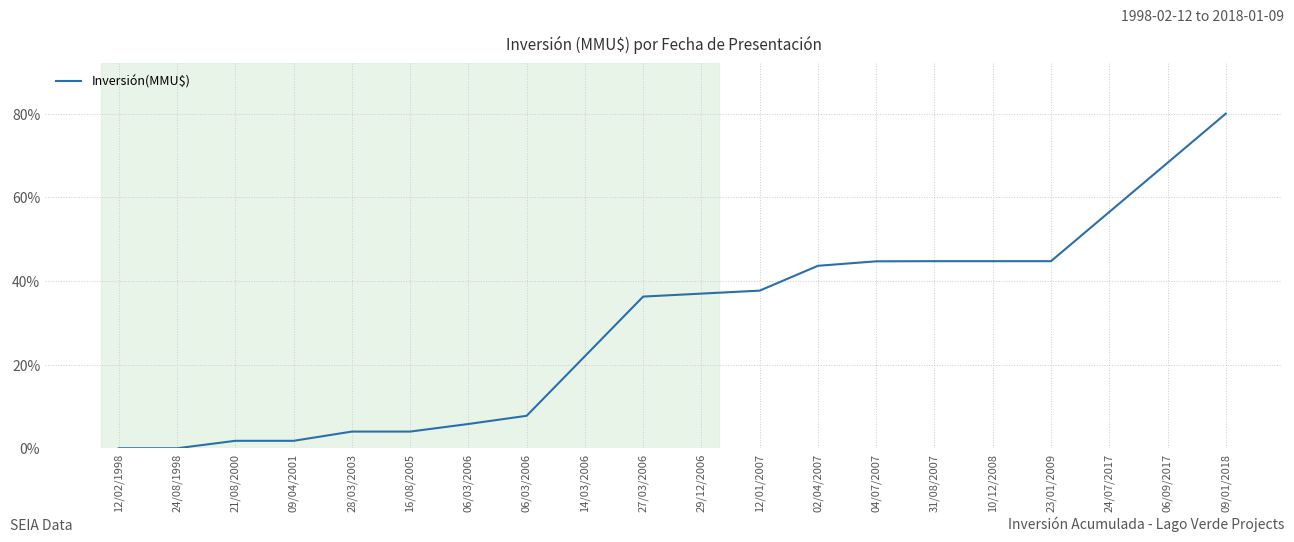

Reading left to right, extract all data points from this chart.

12/02/1998=0.0	24/08/1998=0.0	21/08/2000=1.8	09/04/2001=1.8	28/03/2003=4.0	16/08/2005=4.0	06/03/2006=5.8	06/03/2006=7.8	14/03/2006=22.0	27/03/2006=36.3	29/12/2006=37.0	12/01/2007=37.7	02/04/2007=43.6	04/07/2007=44.7	31/08/2007=44.7	10/12/2008=44.7	23/01/2009=44.7	24/07/2017=56.5	06/09/2017=68.2	09/01/2018=80.0